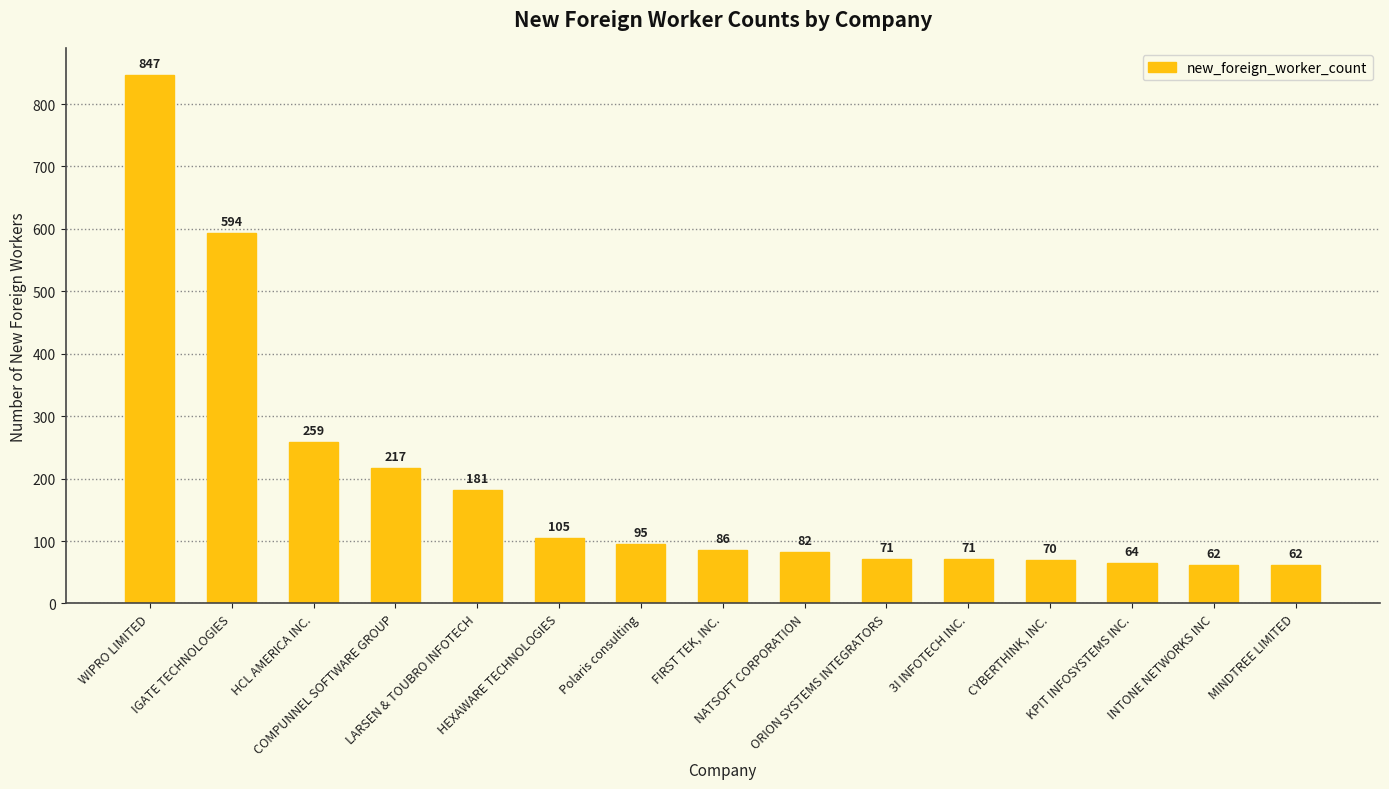

What is the minimum value shown in the chart?

62